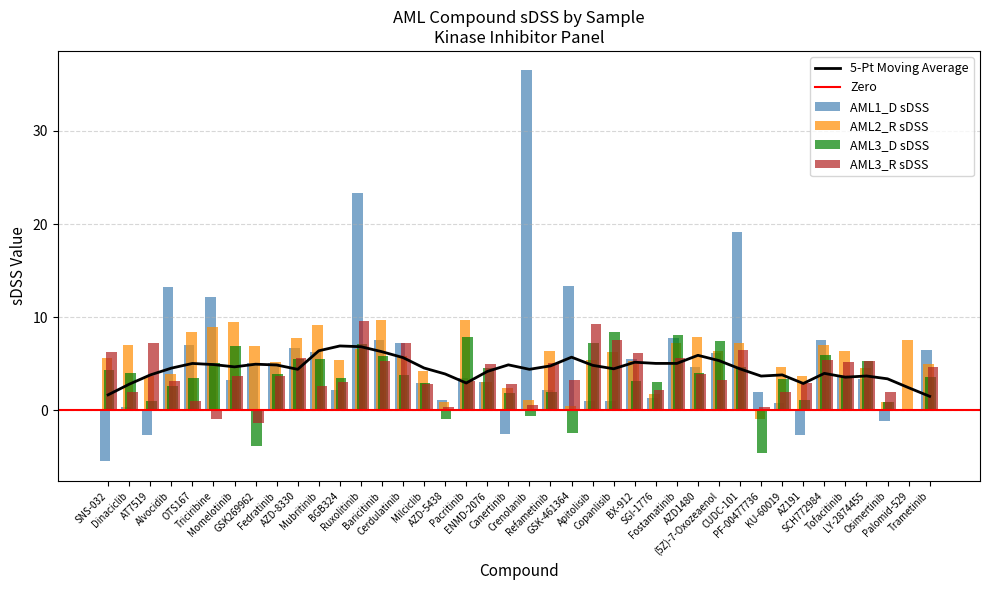

How many negative values does the AML1_D sDSS series have?

5